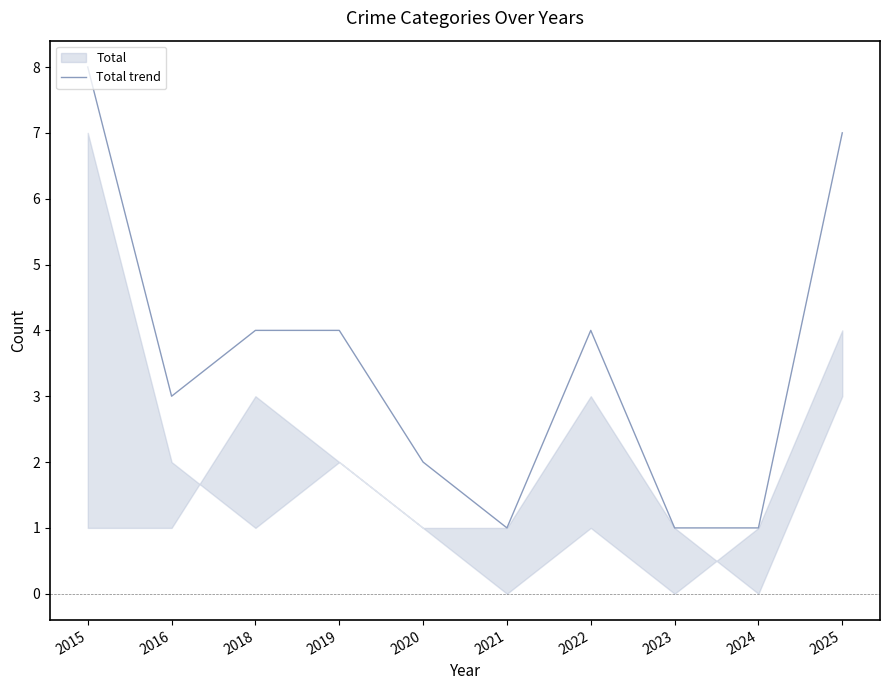

True or false: the data has more than 2 interior local peaks.

False